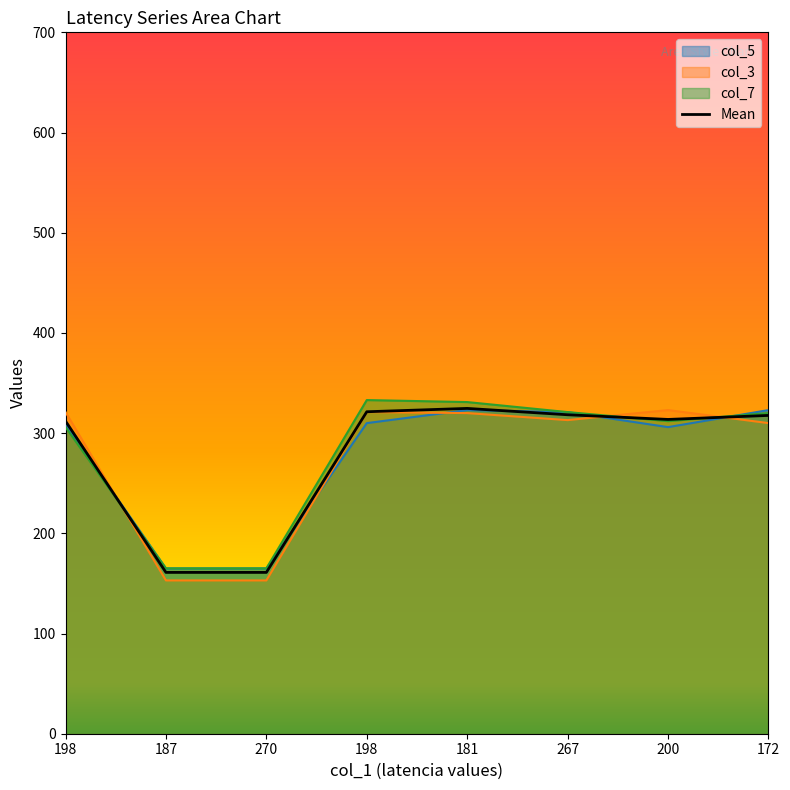

Where is the first local maximum?

181